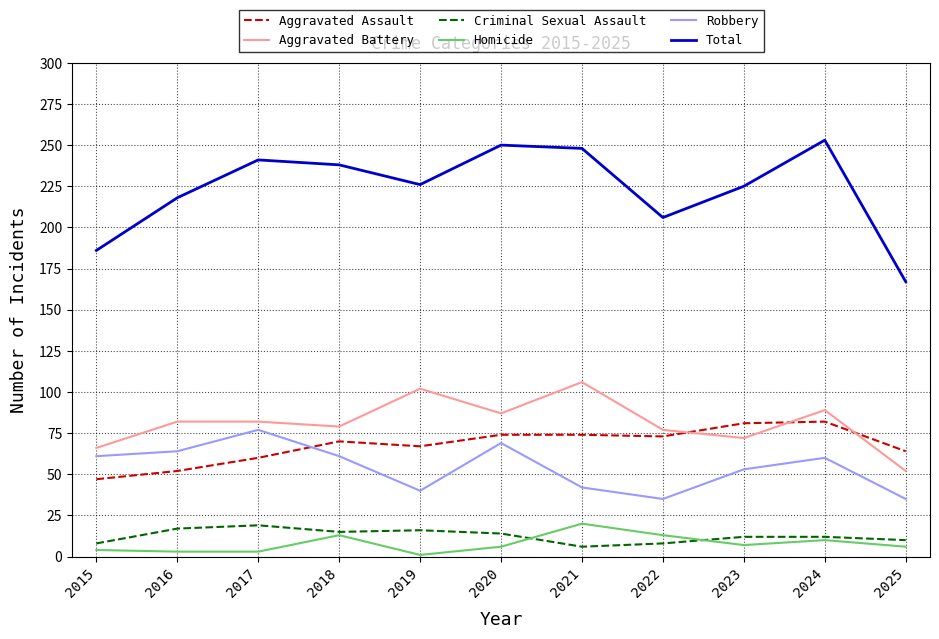

What are all the series names shown in the legend?

Aggravated Assault, Aggravated Battery, Criminal Sexual Assault, Homicide, Robbery, Total